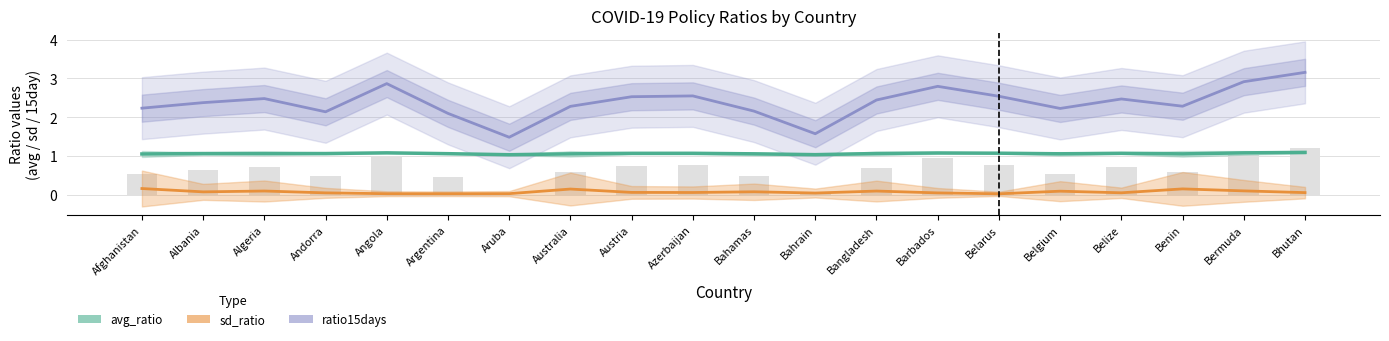

Which series has the largest range (max minus min)?

ratio15days